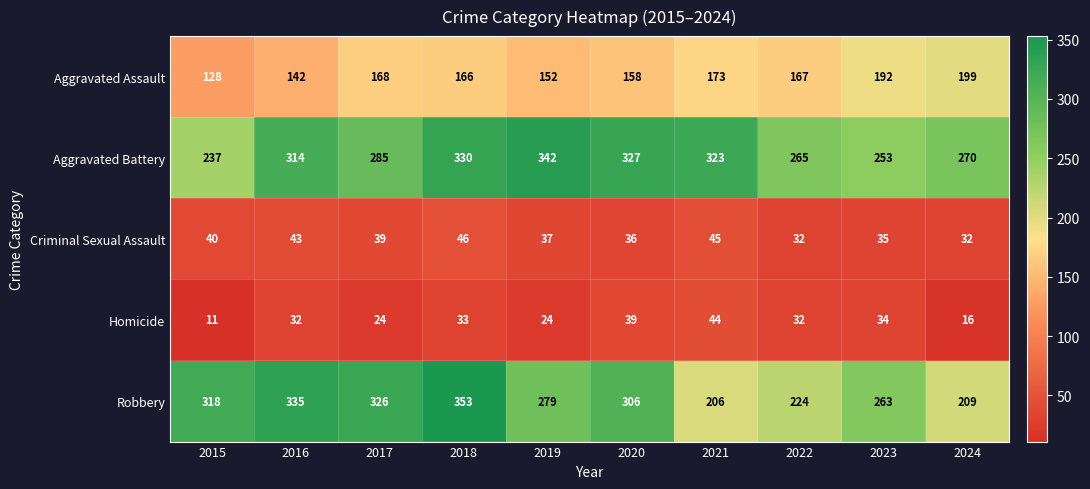

What is the spread (max minus min) of values at 2018?

320